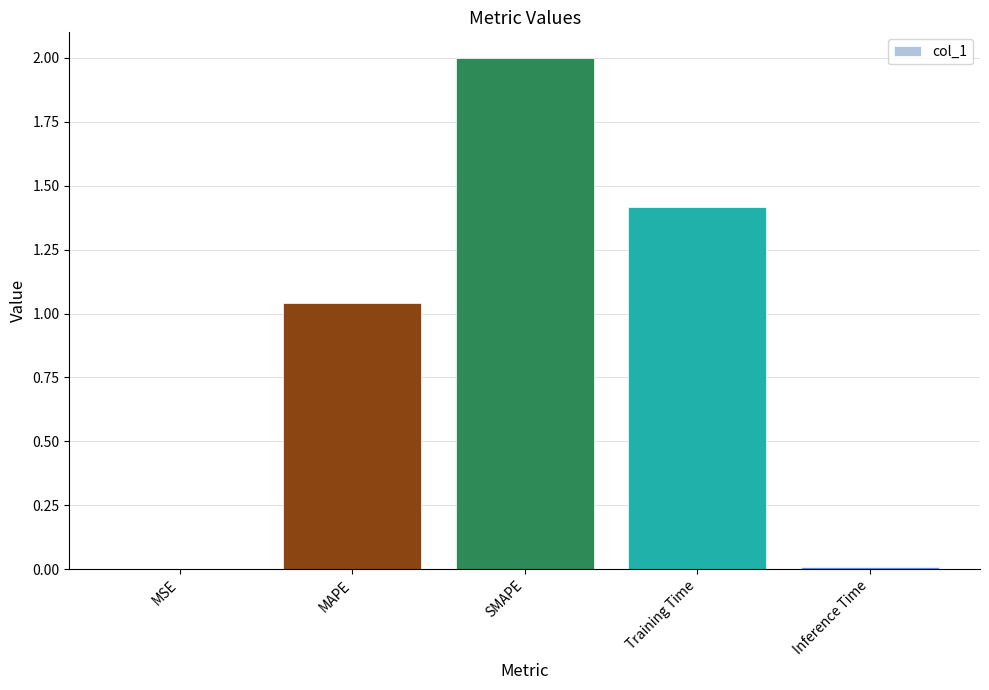

What is the greatest value displayed?

2.0